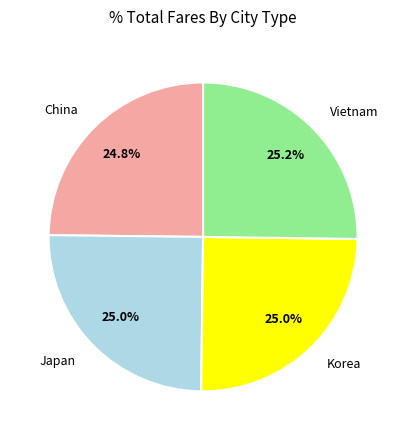

True or false: China accounts for 25% of the total.

True